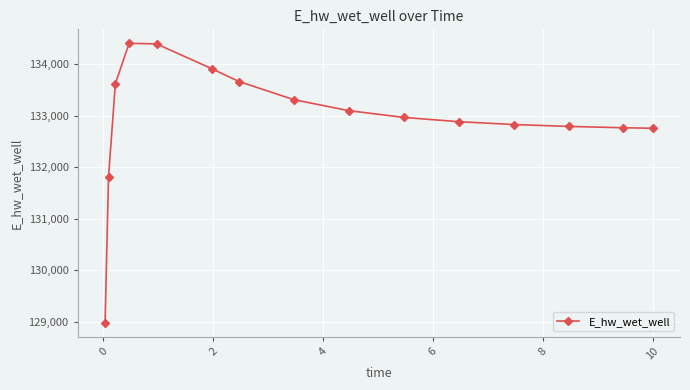

What is the minimum value shown in the chart?

128985.2